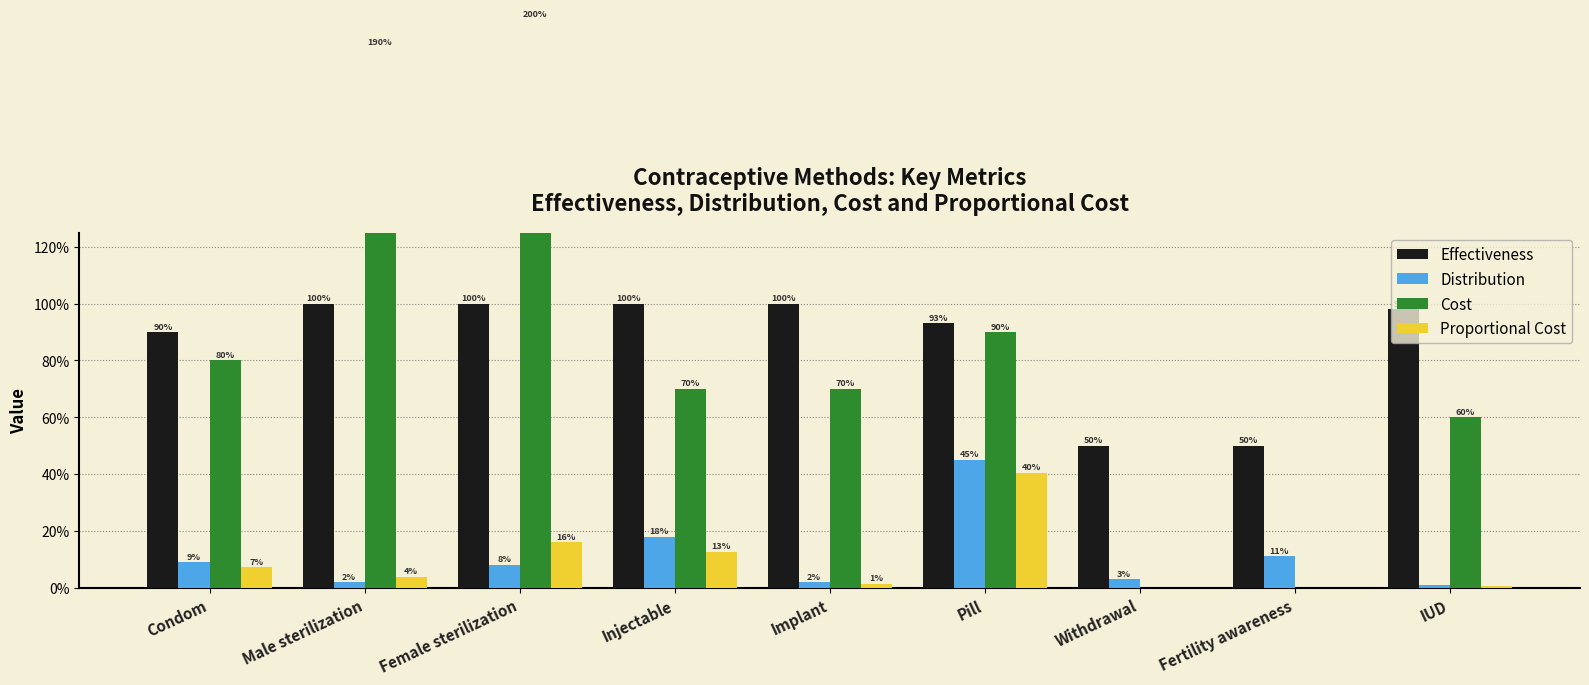

What is the value of the Effectiveness bar at the 7th from the left?

0.5